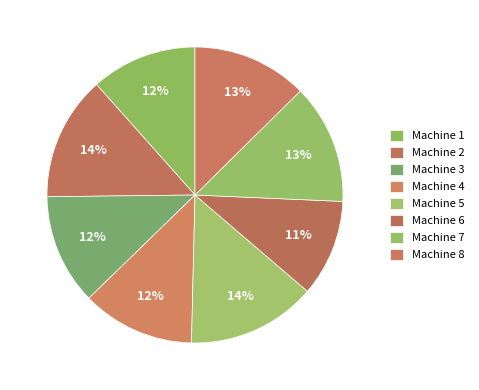

How many slices are in this pie chart?

8